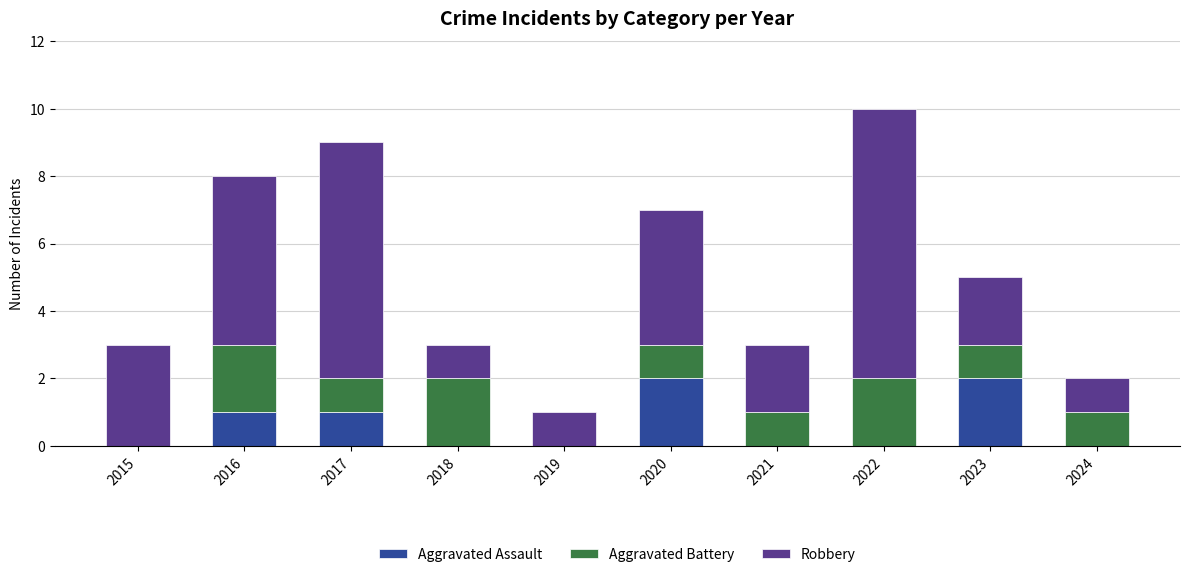

At which category is the sum across all series the highest?

2022